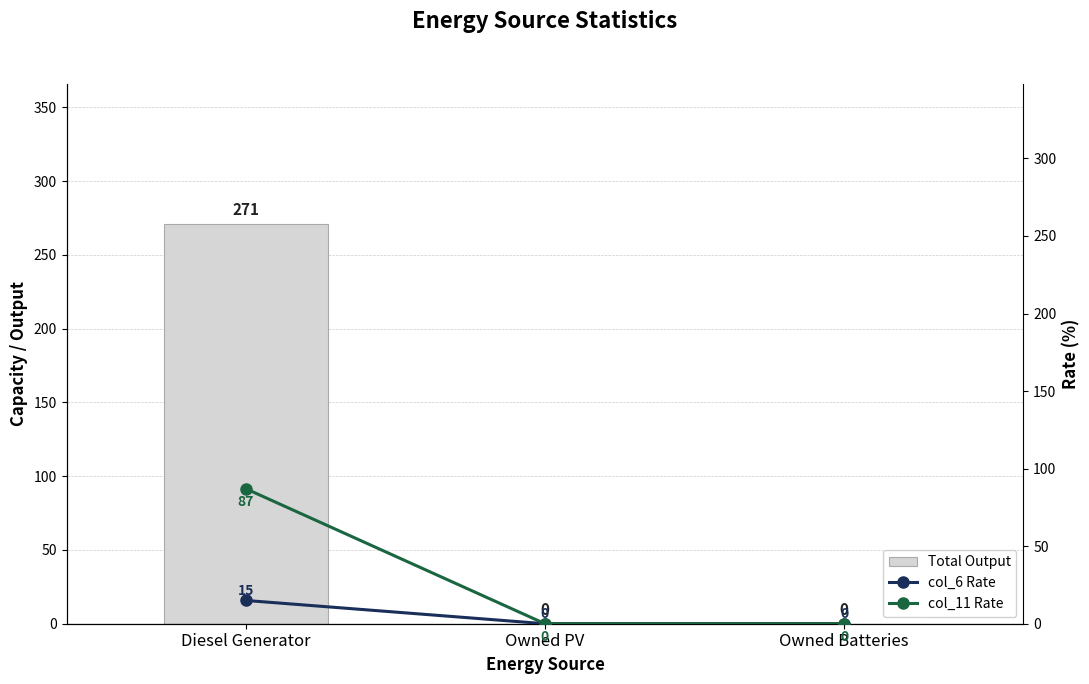

Reading left to right, what are all the values shown in this chart?

Total Output: 271	0	0
col_6 Rate: 15	0	0
col_11 Rate: 87	0	0